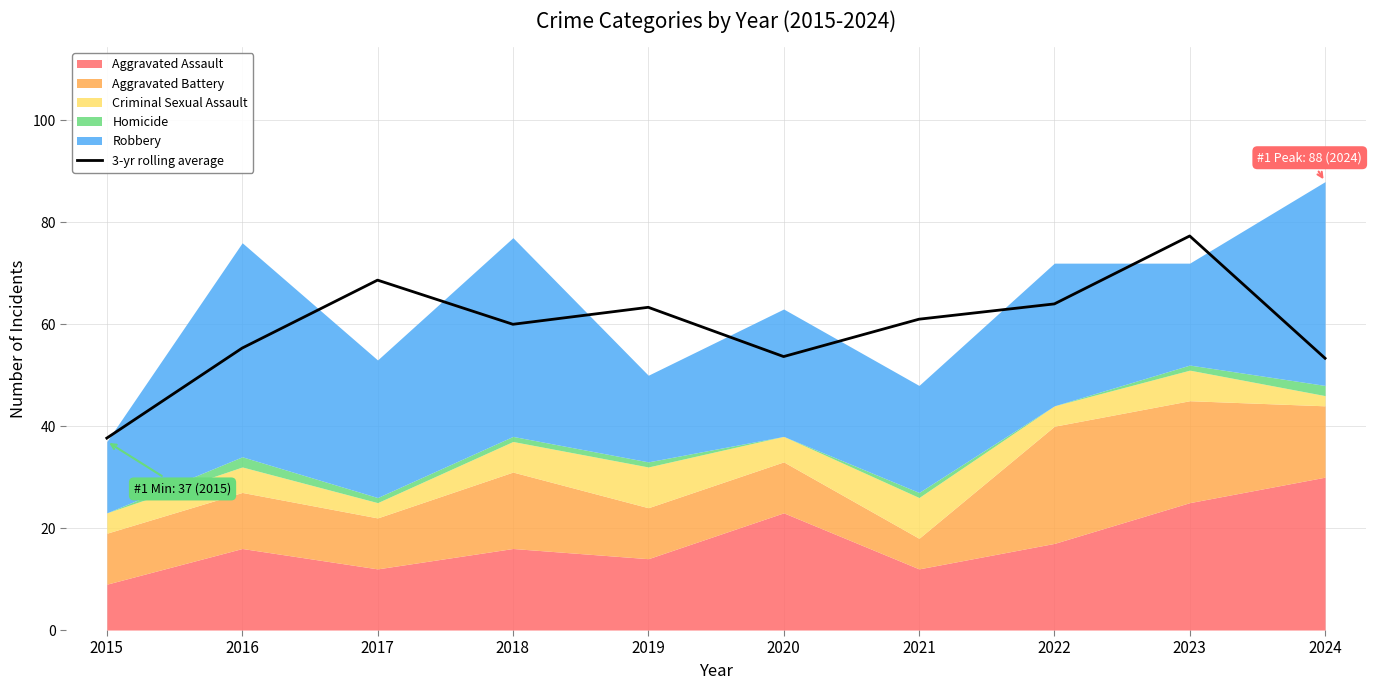

What is the sum of all values?

594.3